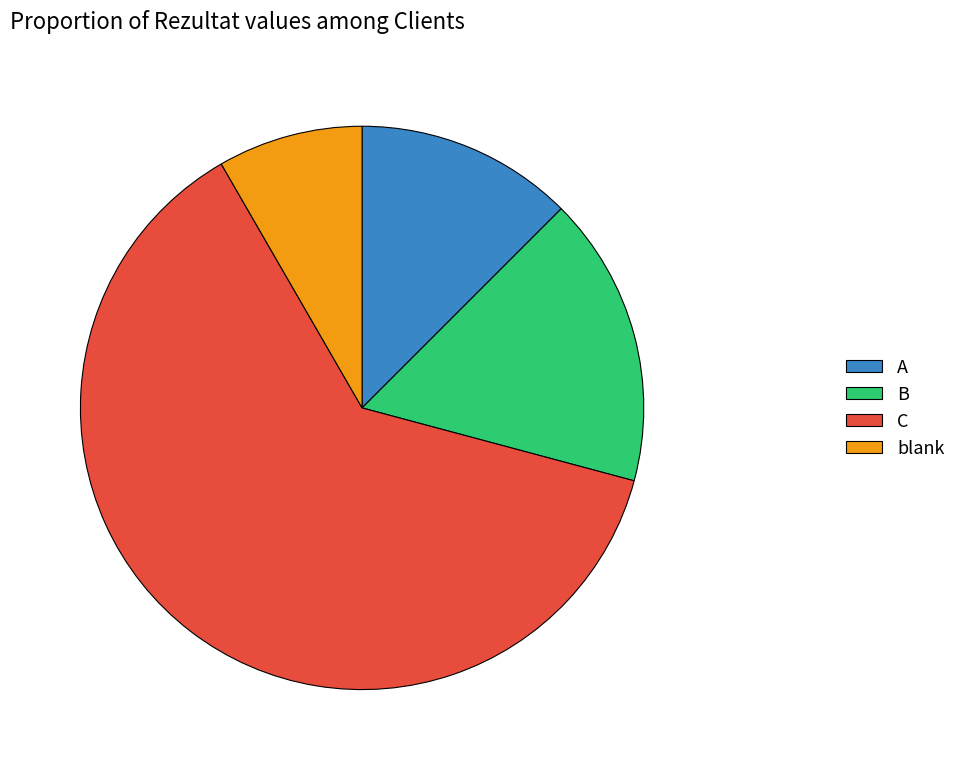

Do blank and A together represent more than half of the pie?

No